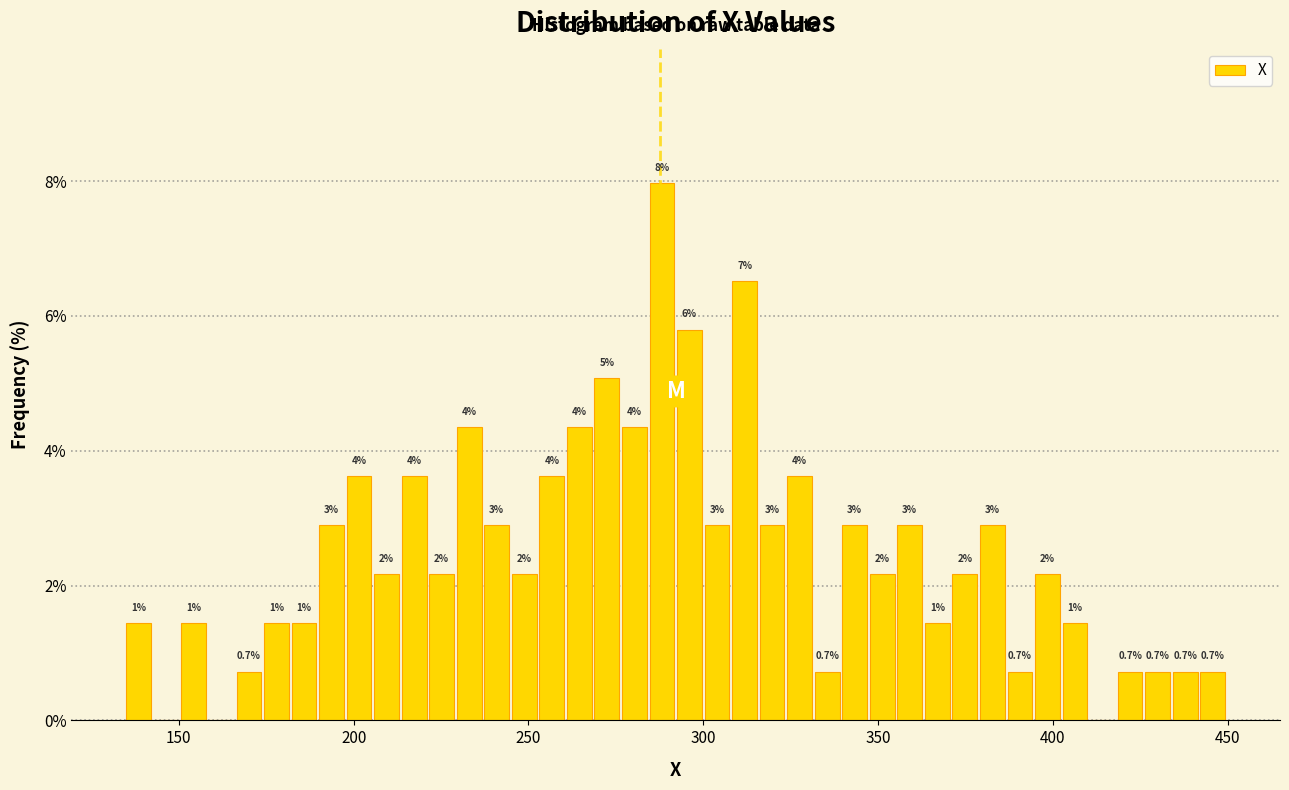

Around what value on the x-axis is the tallest bar? Give the approximate position of its centre, as read against the axis.

290